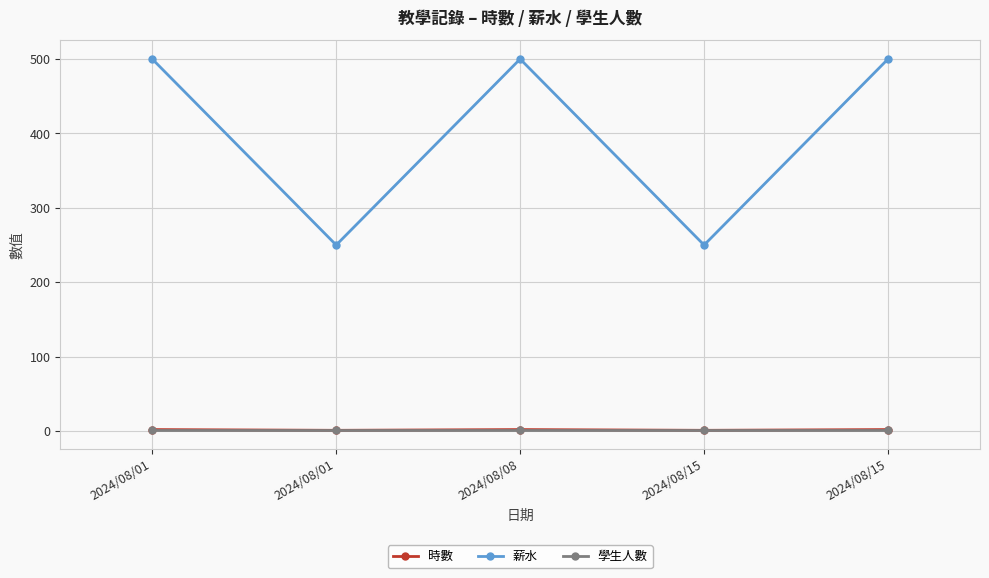

What is the total value across all series at 2024/08/15?

252